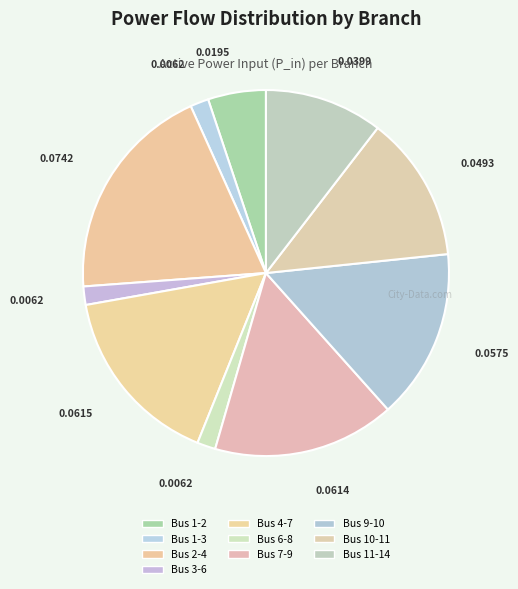

Which category has the smallest portion of the pie?

Bus 6-8